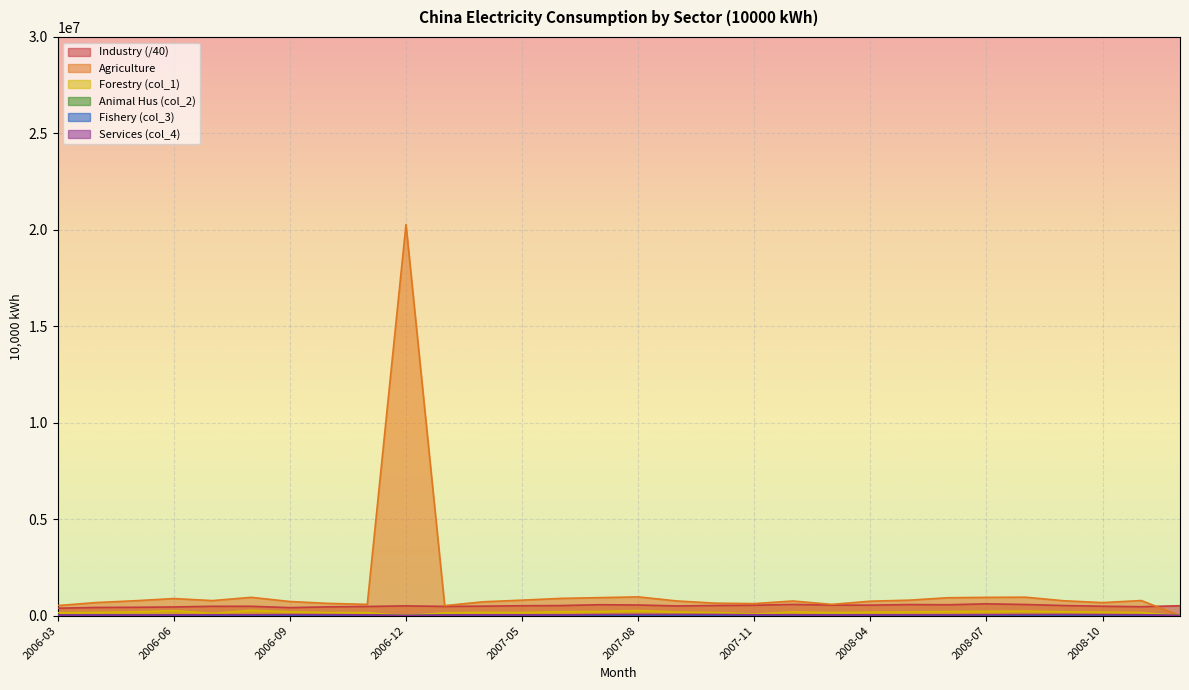

Rank the series by their maximum value, from highest to lowest.

Agriculture, Industry, col_1, col_4, col_3, col_2